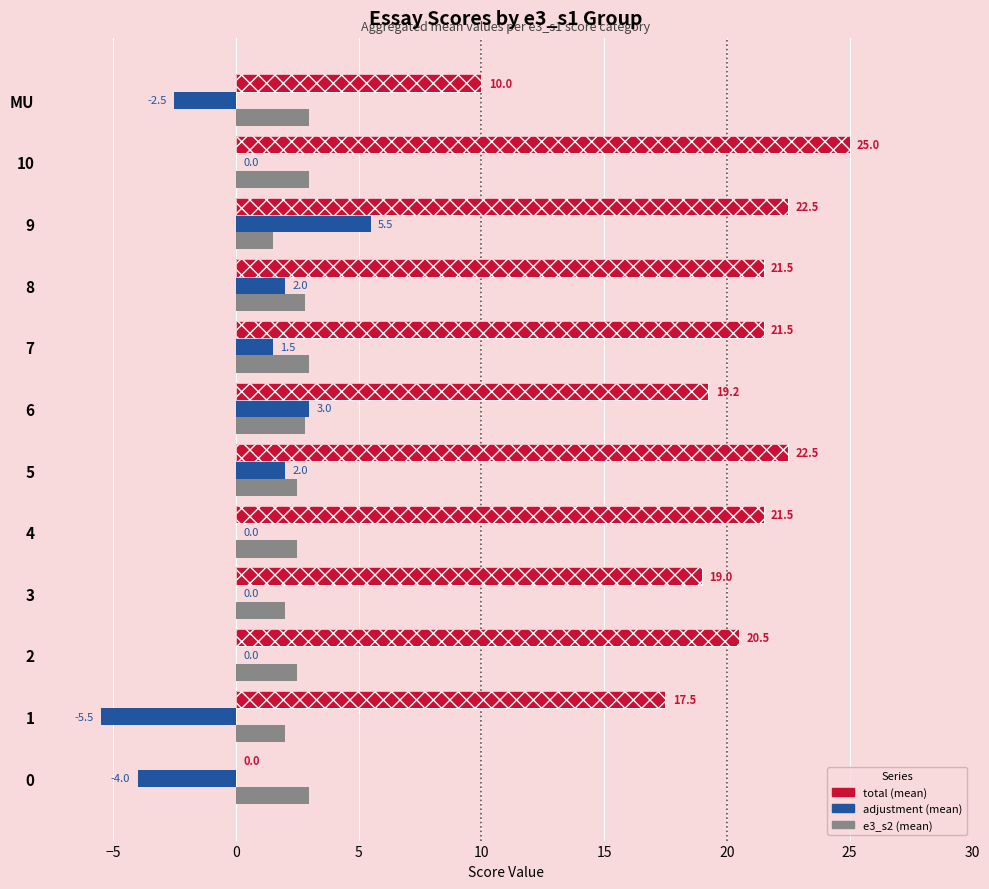

What is the minimum value shown in the chart?

-5.5